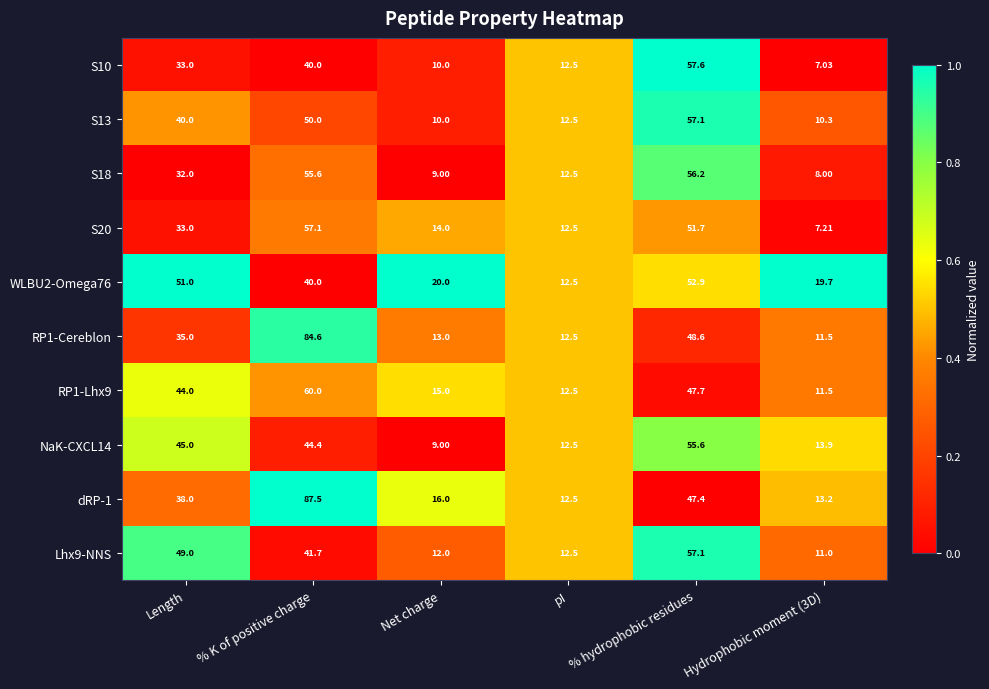

How many distinct data groups are displayed?

10